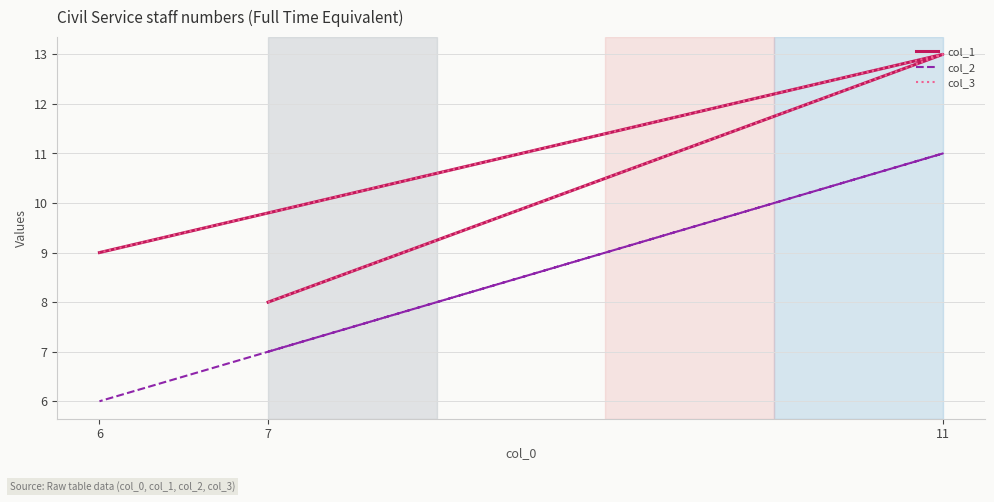

What are all the series names shown in the legend?

col_1, col_2, col_3